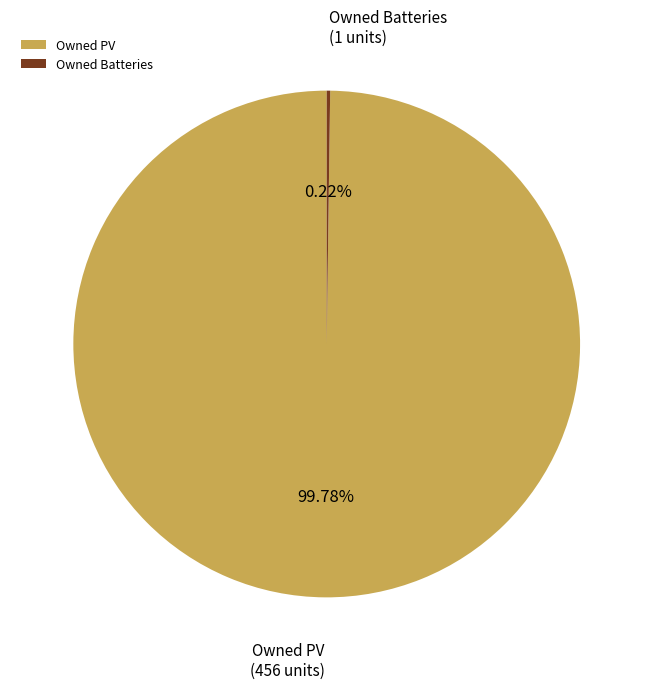

Which slice represents more than half of the pie?

Owned PV